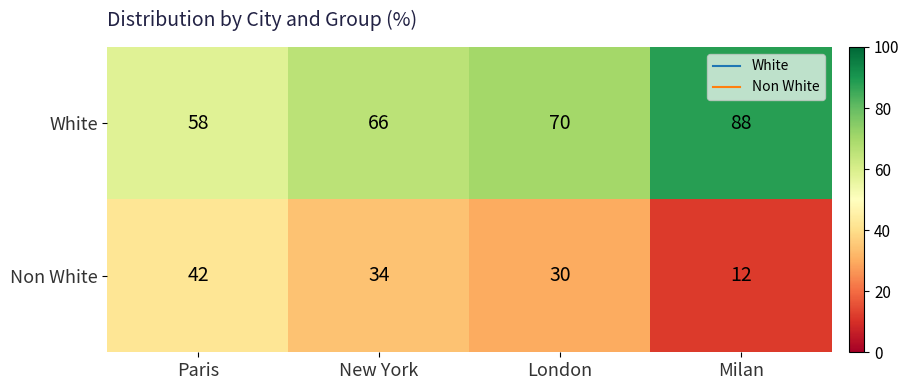

What is the difference between the highest and lowest values at New York?

32